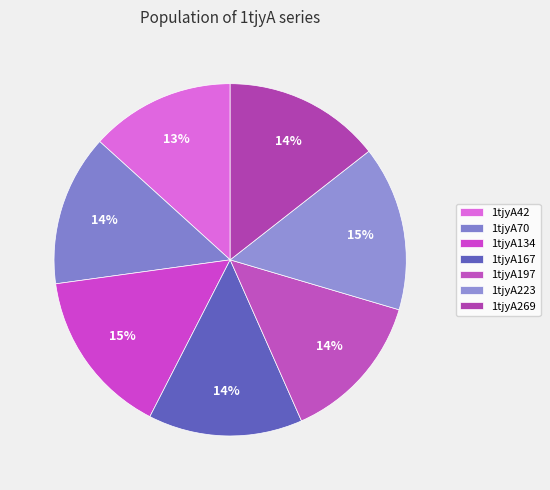

How many segments does this pie chart have?

7